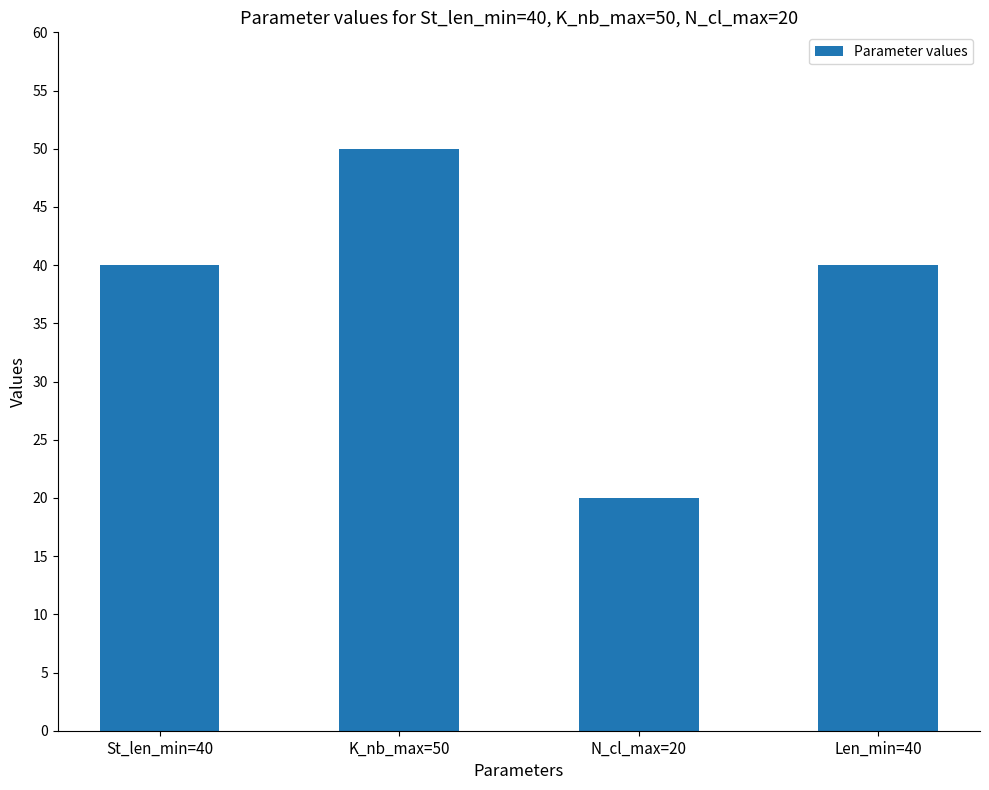

What is the label of the 2nd bar from the right?

N_cl_max=20